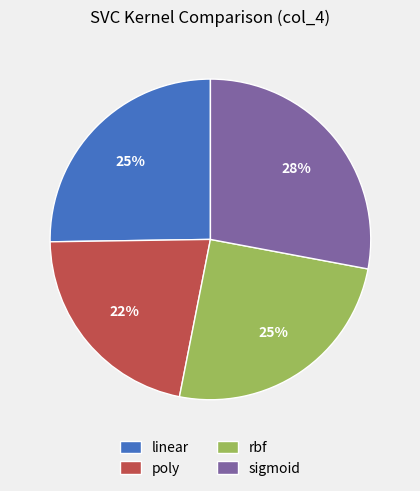

Is there a majority slice in this chart?

No